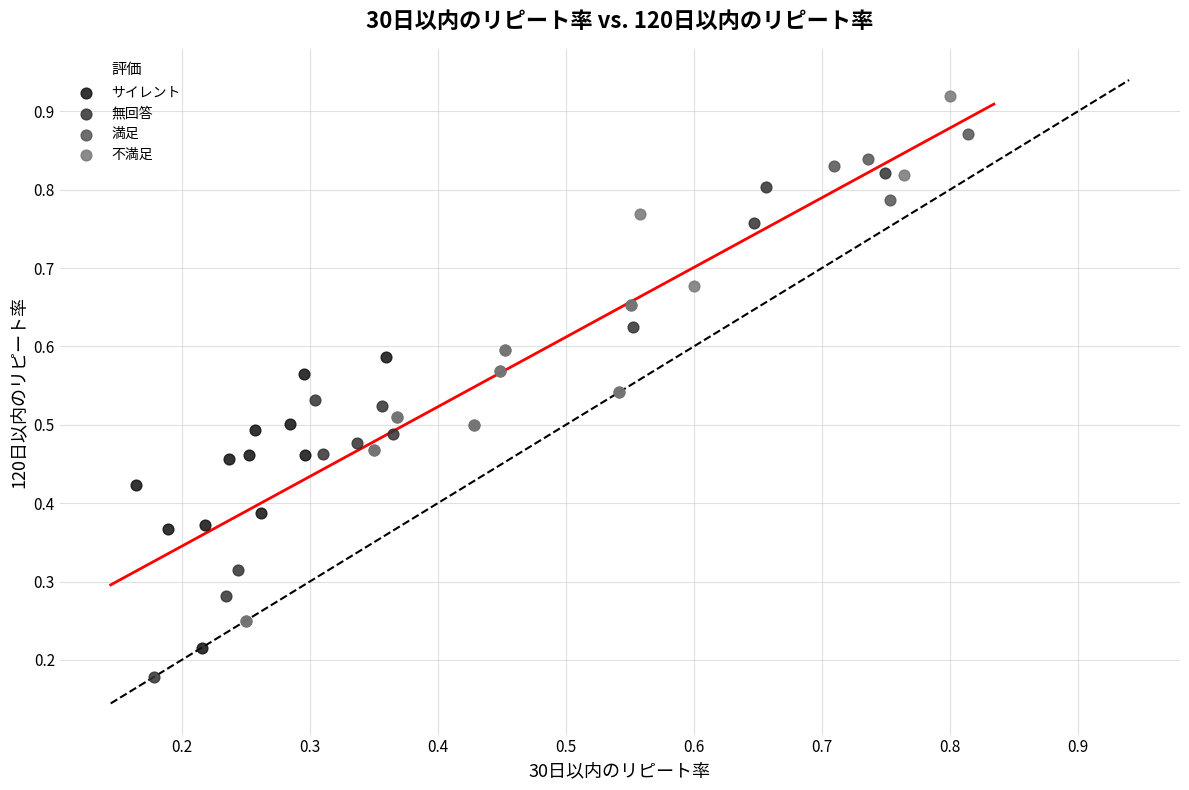

Which series contains the highest Y value?

不満足